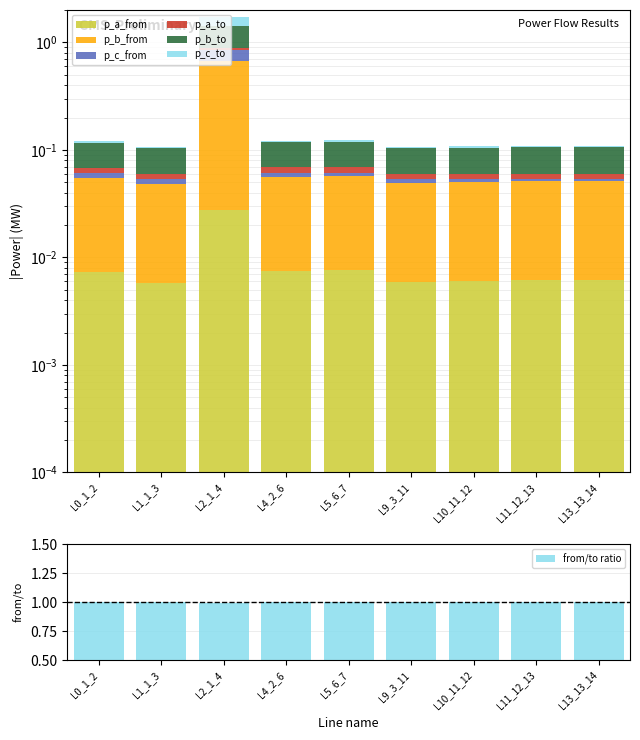

The value of from/to ratio at L11_12_13 is 1.0. True or false?

True